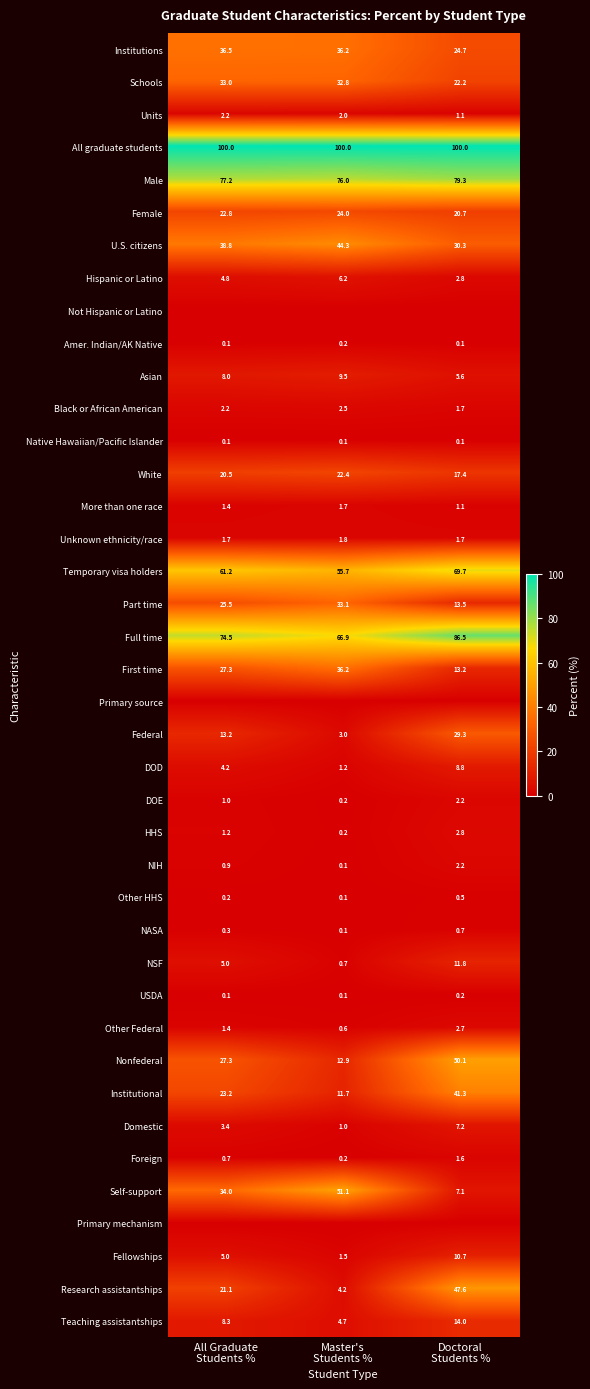

What is the sum of all Fellowships values?

17.2